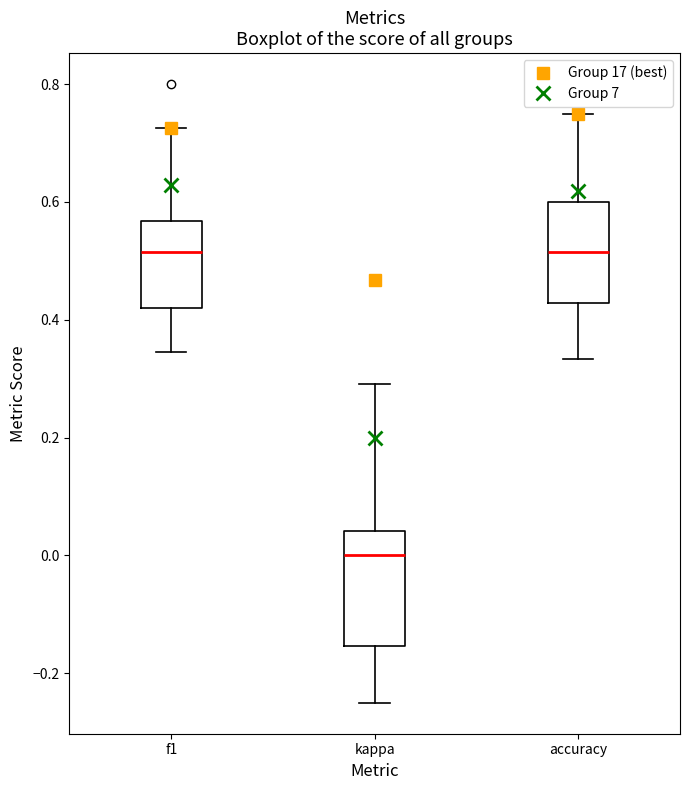

Reading left to right, transcribe this box plot: for each box, give where its median line is, the range the box spans, and where its two whiskers end, as read against the y-axis. The values are not printed on the chart, so give them approximately, as read against the axis.

f1: median 0.52, box 0.42 to 0.56, whiskers 0.34 to 0.72
kappa: median 0.00, box -0.16 to 0.04, whiskers -0.24 to 0.30
accuracy: median 0.52, box 0.42 to 0.60, whiskers 0.34 to 0.76